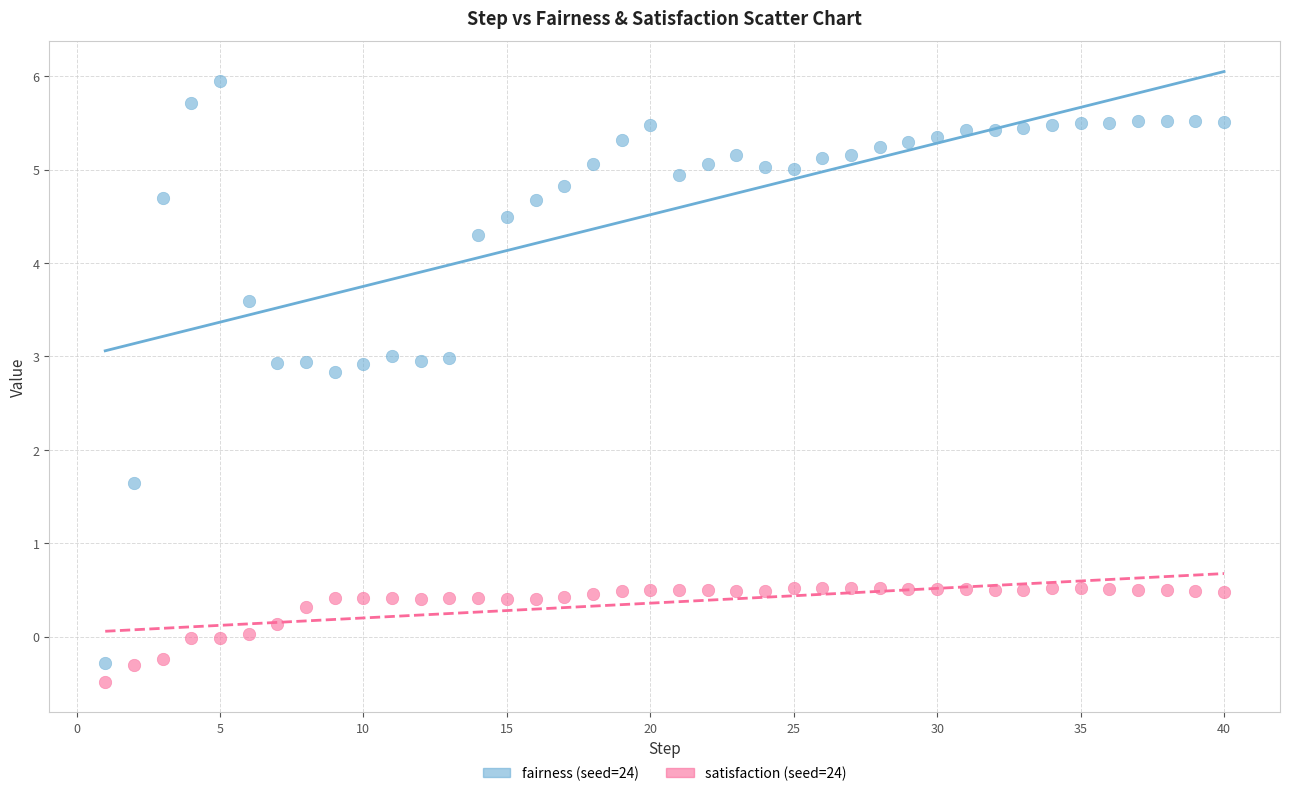

Which series has the largest Y range (max minus min)?

fairness (seed=24)